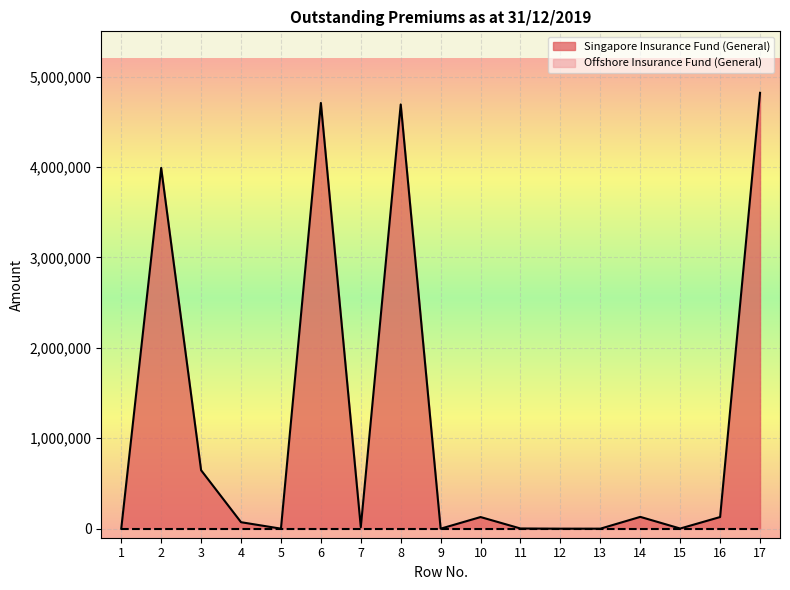

How many values are above zero?

13